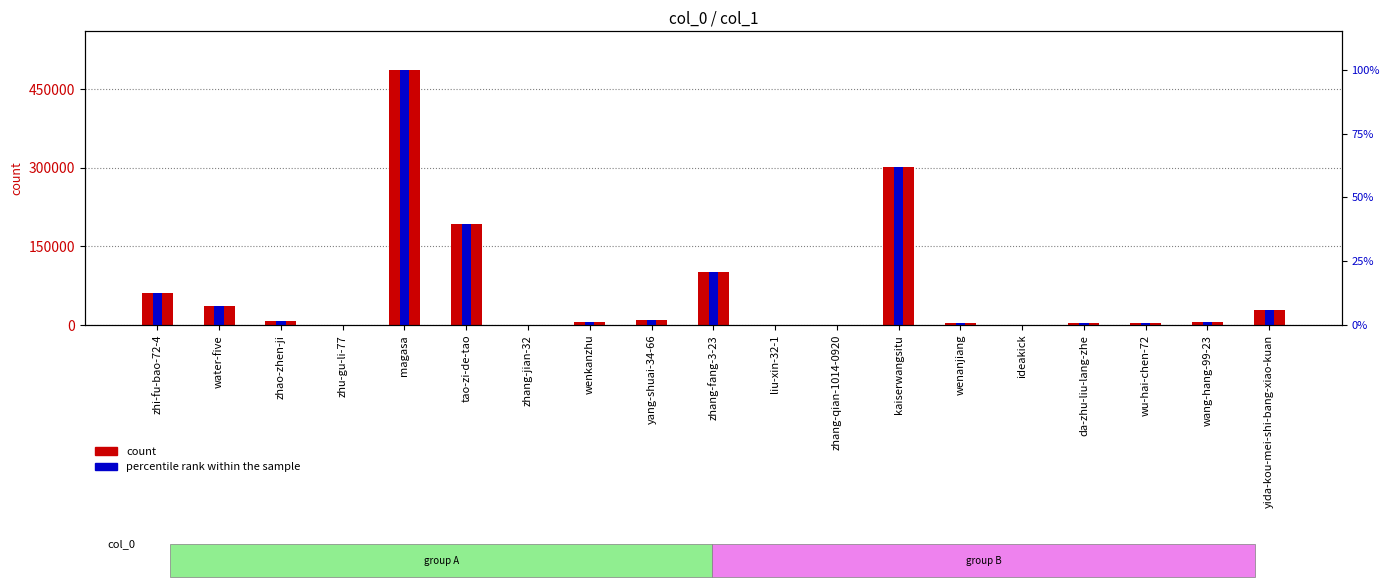

What are all the series names shown in the legend?

count, percentile rank within the sample